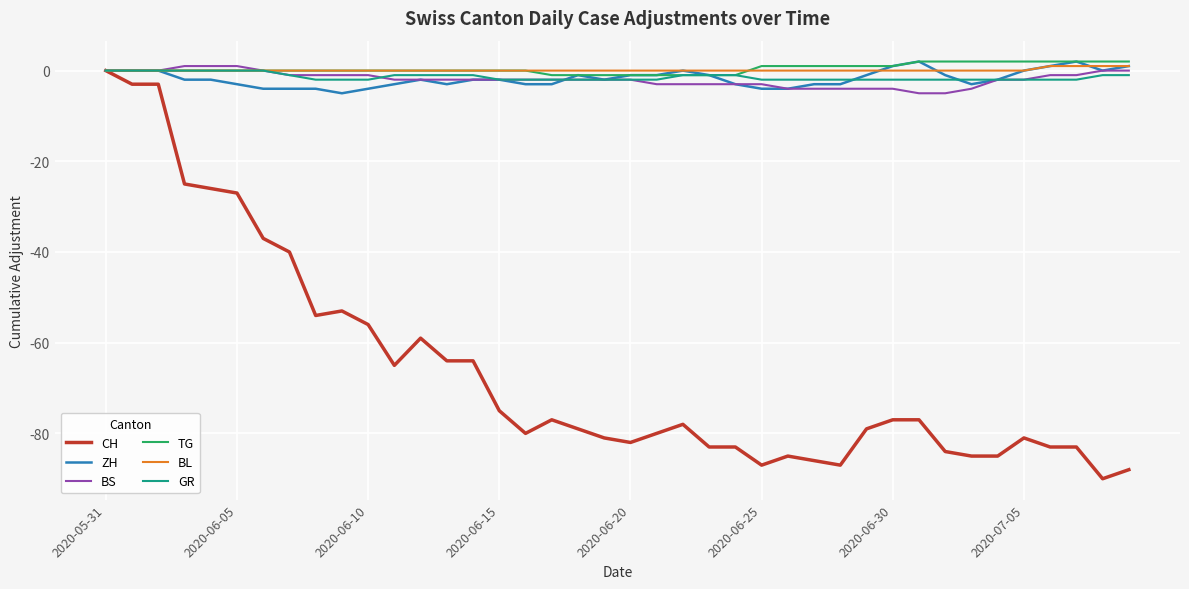

How many values in the CH series exceed -78?

19